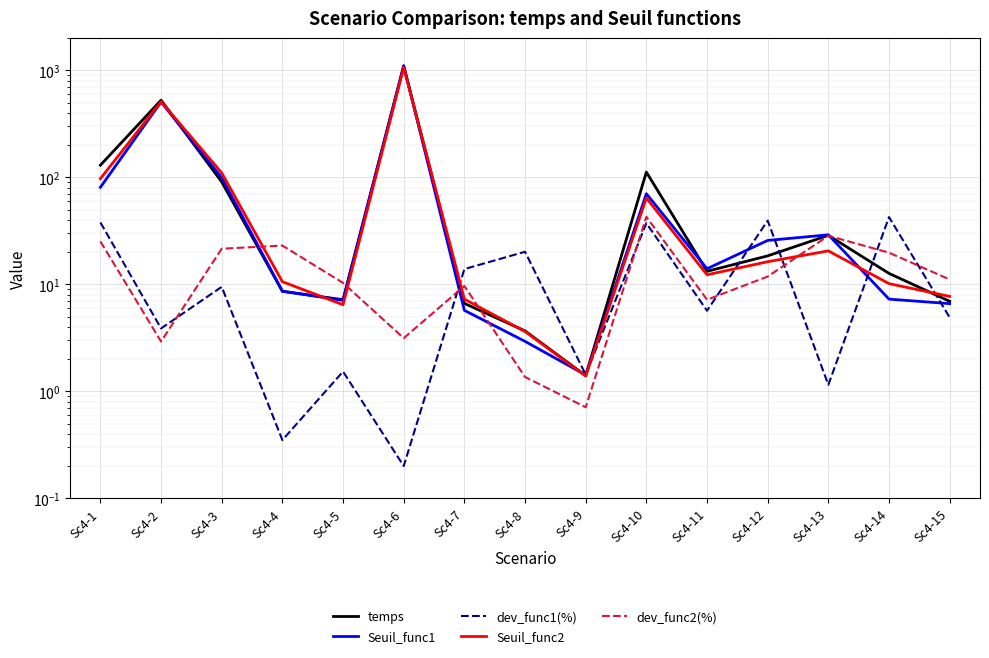

List the labels in order of Seuil_func1 value, largest first.

Sc4-6, Sc4-2, Sc4-3, Sc4-1, Sc4-10, Sc4-13, Sc4-12, Sc4-11, Sc4-4, Sc4-14, Sc4-5, Sc4-15, Sc4-7, Sc4-8, Sc4-9